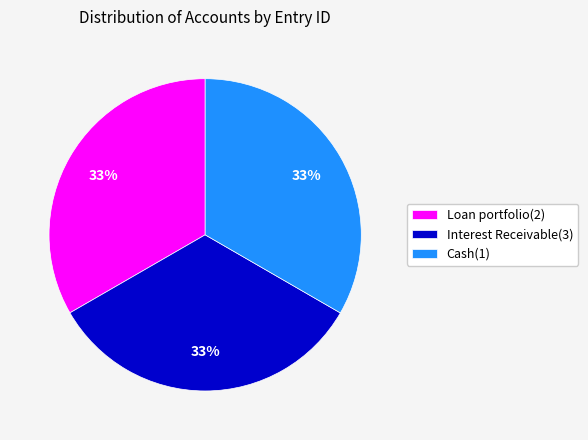

Approximately how many times larger is the value at Interest Receivable(3) compared to Cash(1)?

1.0